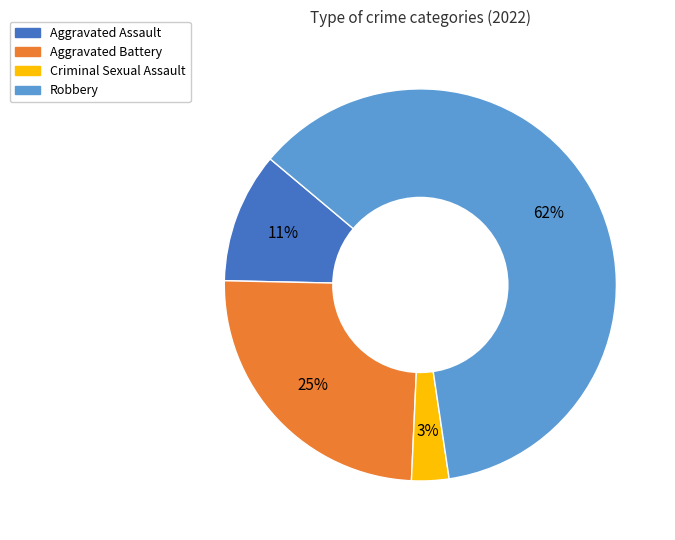

Is there a majority slice in this chart?

Yes